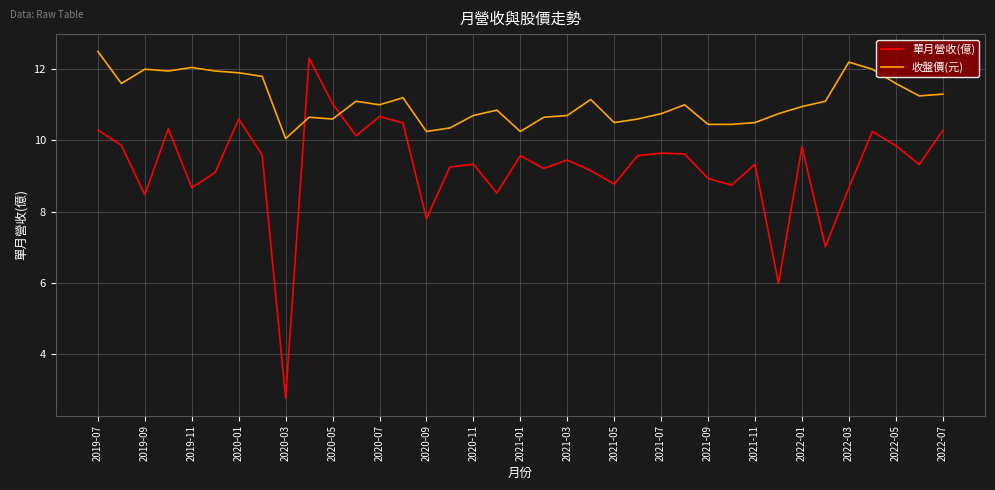

After their last crossing, which series has the higher values: 收盤價(元) or 單月營收(億)?

收盤價(元)